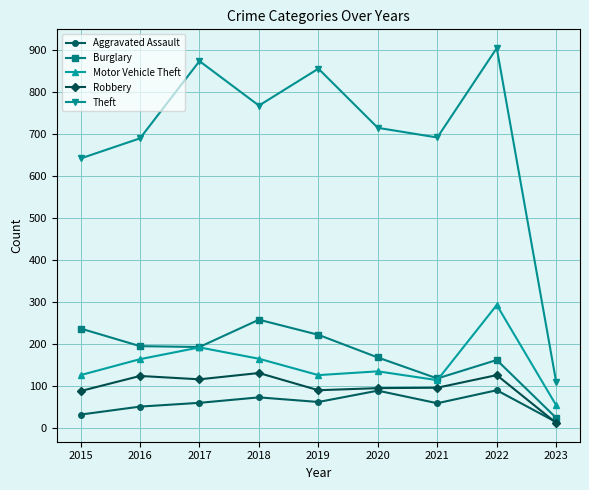

Where is Theft nearest to the value 506?

2015